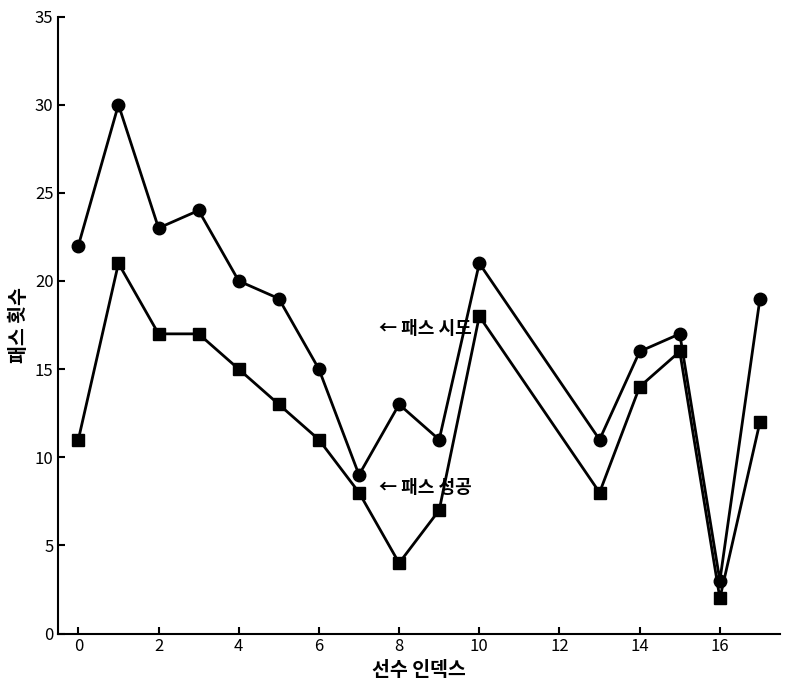

What is the greatest value displayed?

30